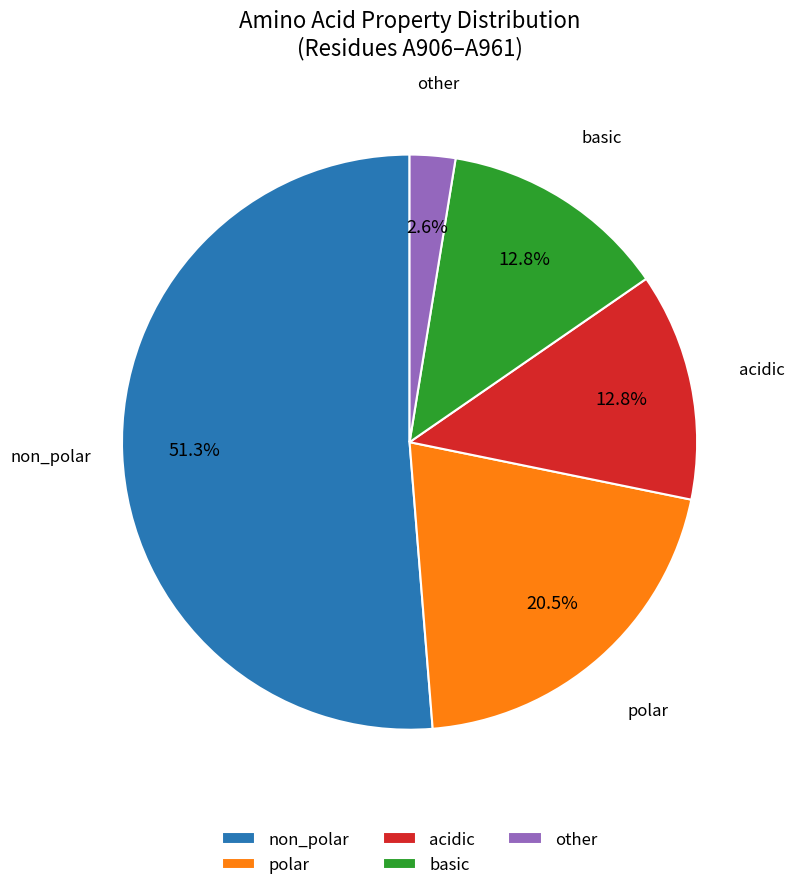

Count the number of slices in the pie.

5